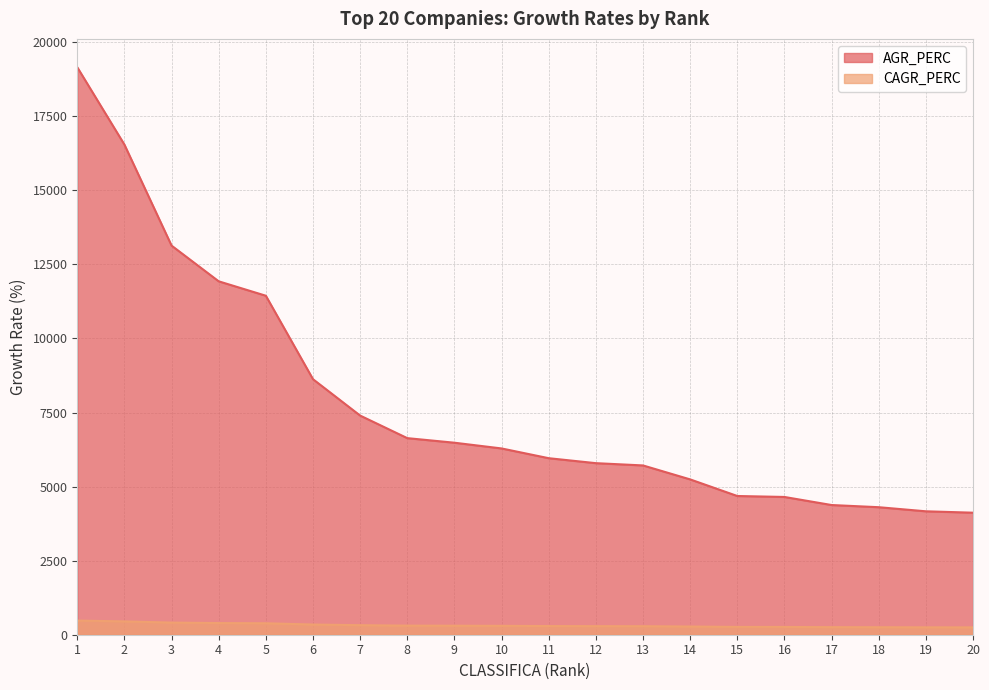

Count the number of data series in this chart.

2